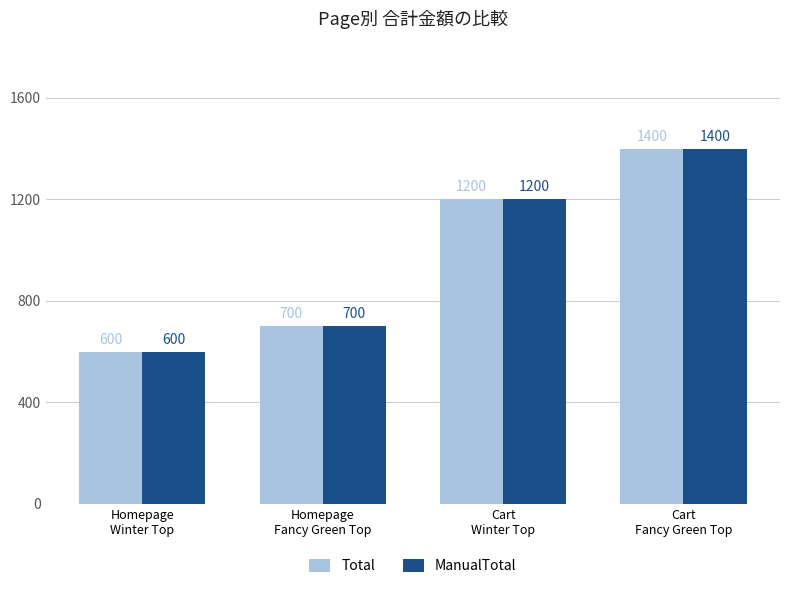

What are all the series names shown in the legend?

Total, ManualTotal